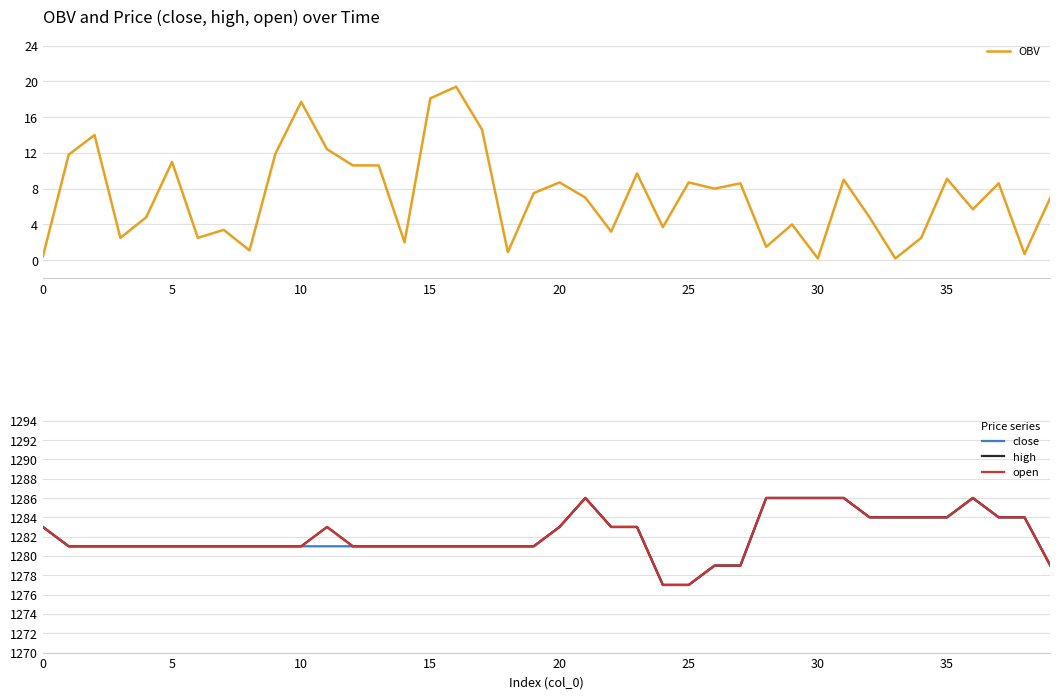

The high series shows 1286.0 at 31. True or false?

True